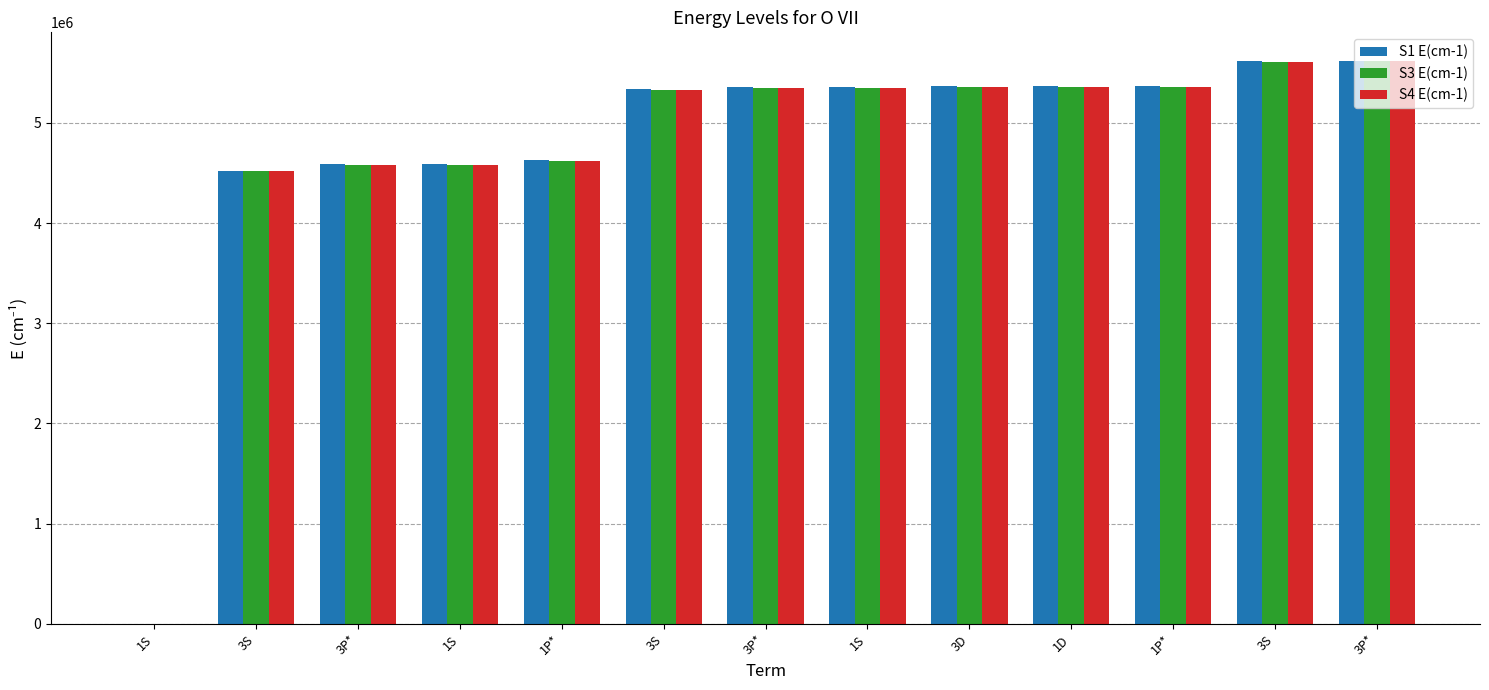

The value of S3 E(cm-1) at 3S is 4517435.4. True or false?

True